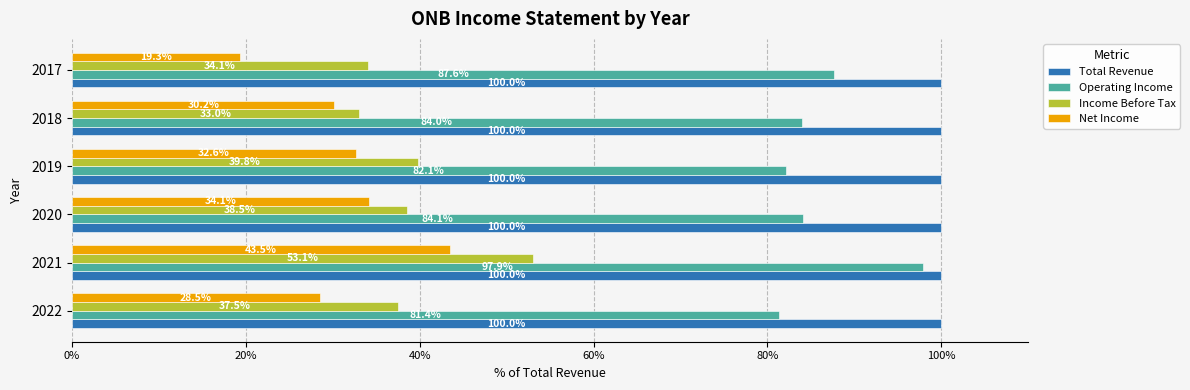

Which series has the largest total across all categories?

Total Revenue